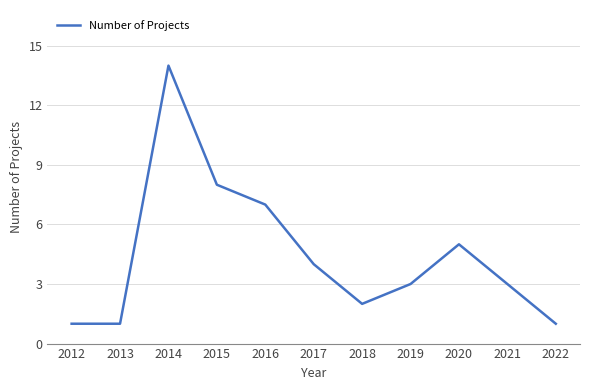

What is the sum of the values at 2019 and 2018?

5